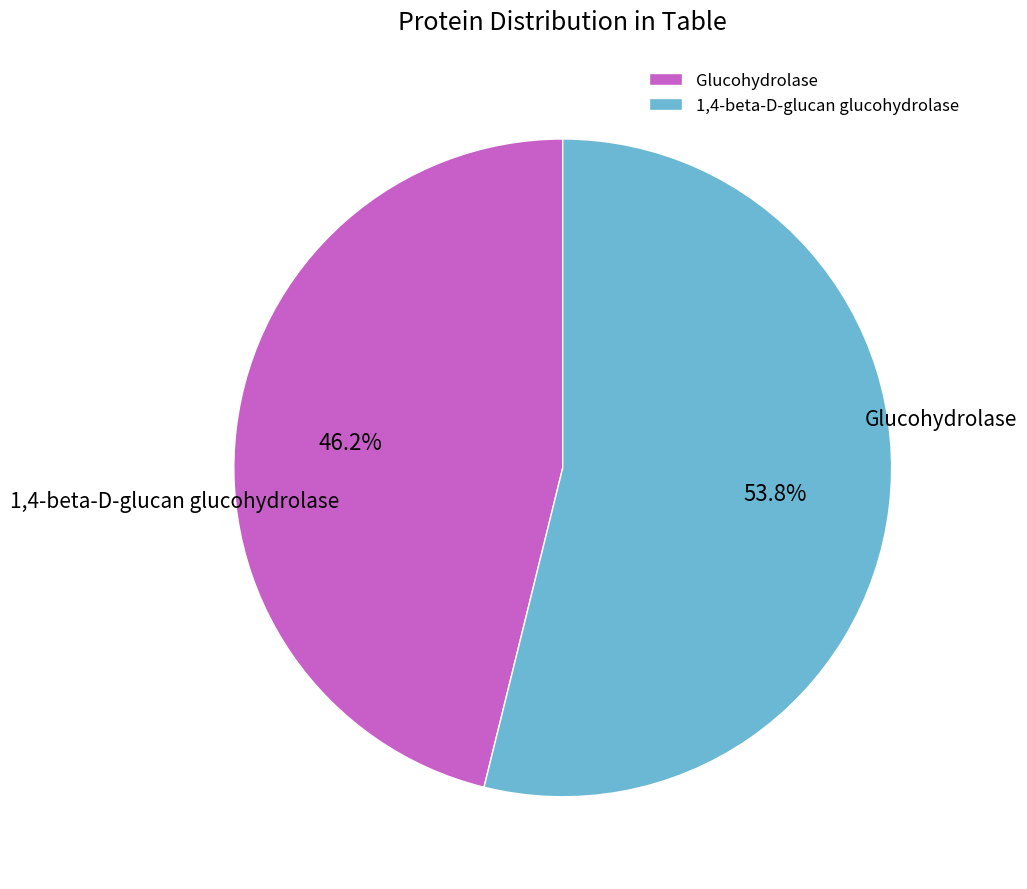

Which slice is the largest?

1,4-beta-D-glucan glucohydrolase